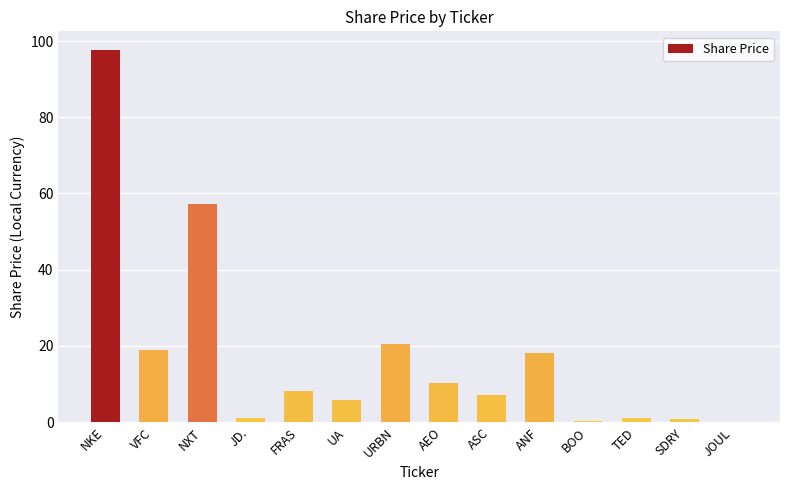

The value at NKE is 151.2. True or false?

False